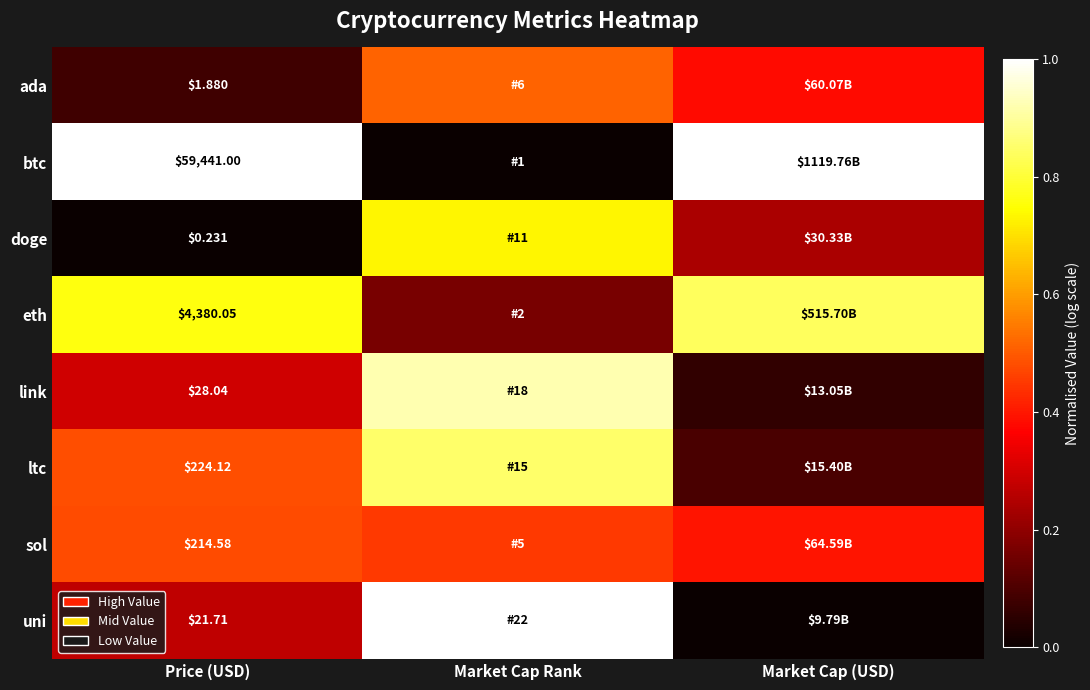

What is the sum of the btc values at Market Cap Rank and Price (USD)?

1.0